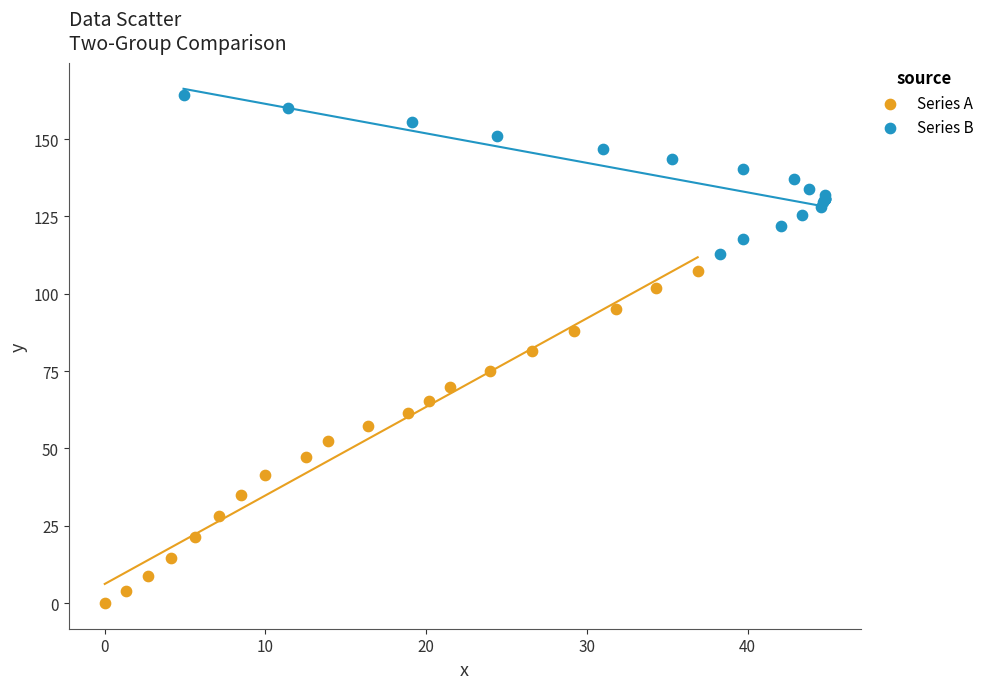

Which series reaches the minimum Y coordinate?

Series A